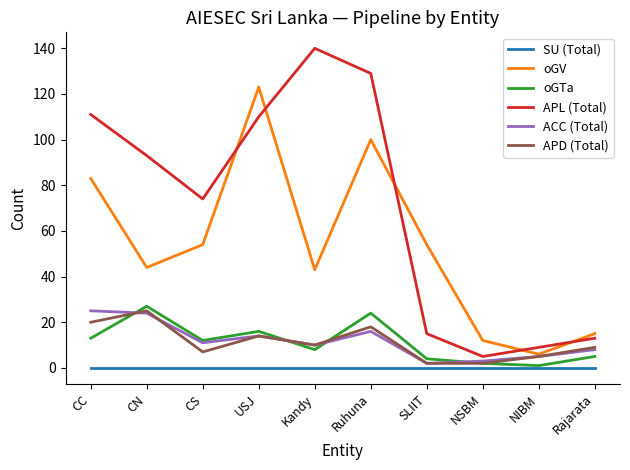

What is the maximum value for APD (Total)?

25